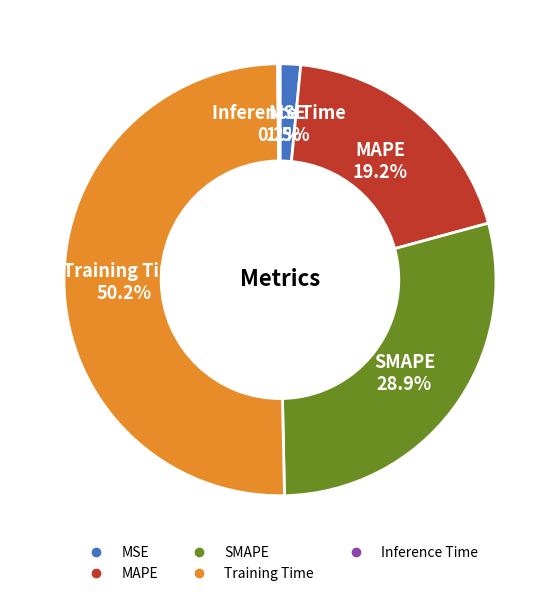

What is the largest slice in the pie chart?

Training Time